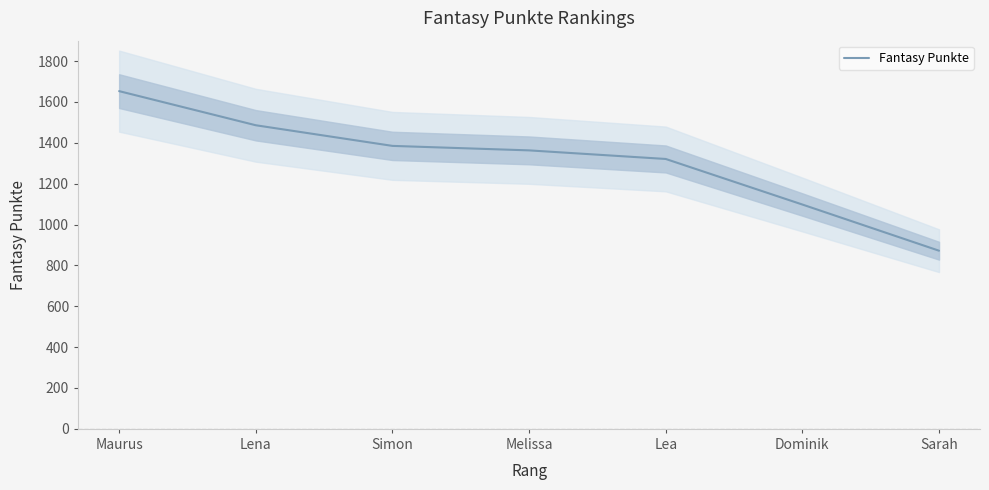

Rank the categories by value from highest to lowest.

Maurus, Lena, Simon, Melissa, Lea, Dominik, Sarah